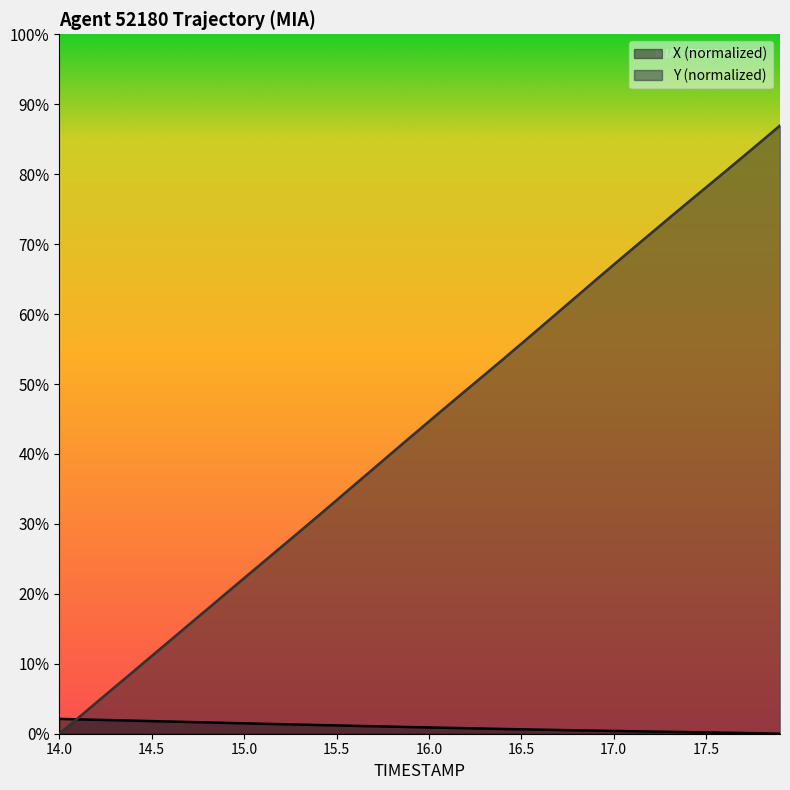

Which series has the largest range (max minus min)?

Y (normalized)